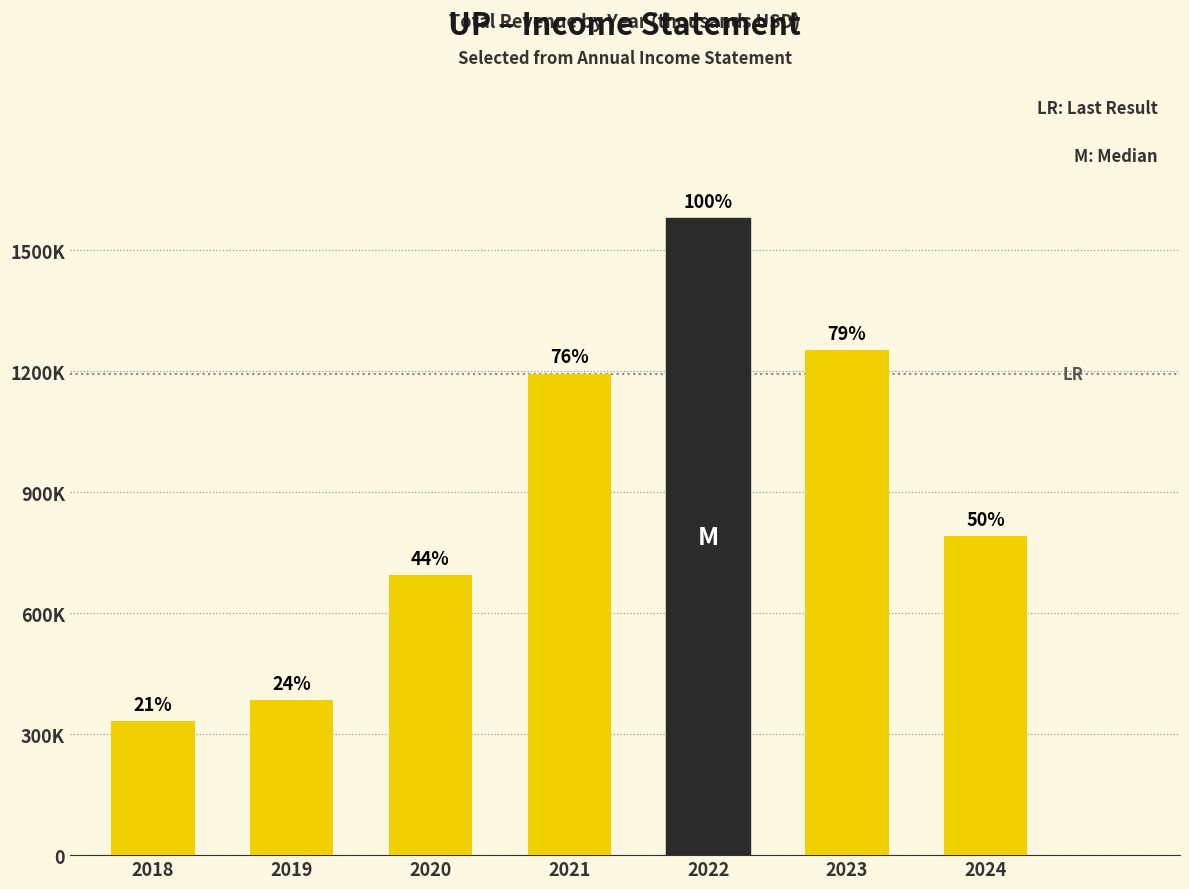

Reading left to right, list all the values displayed in this chart.

332100	384900	695000	1194300	1579800	1253300	792100